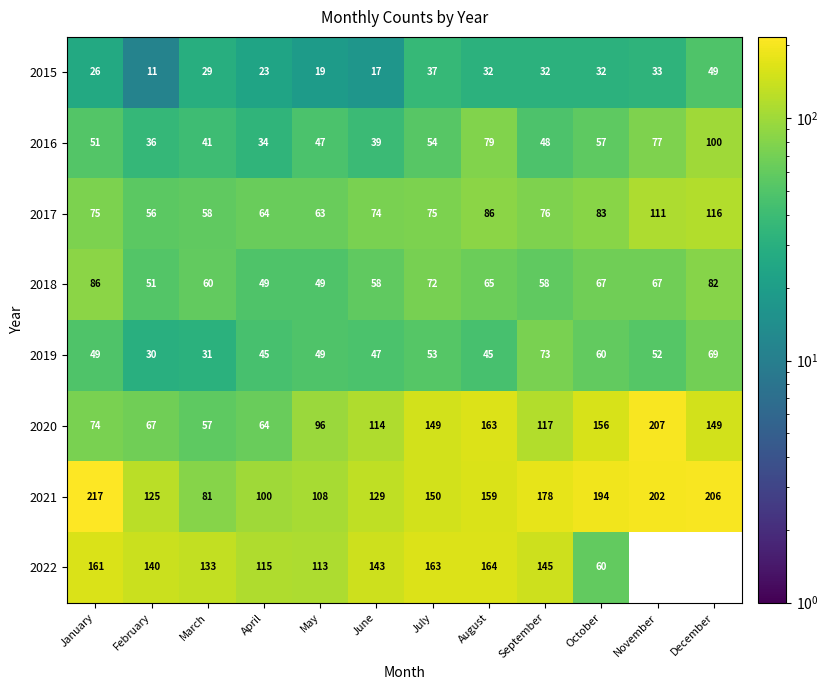

Is it true that 2016 equals 54 at July?

True